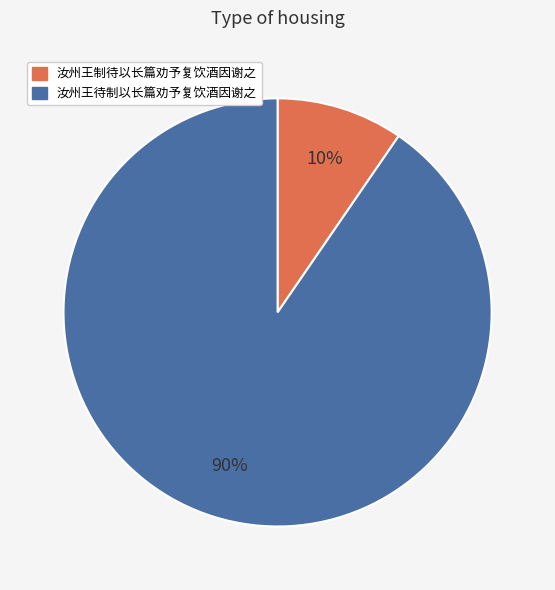

To the nearest percent, what is the average slice percentage?

50%